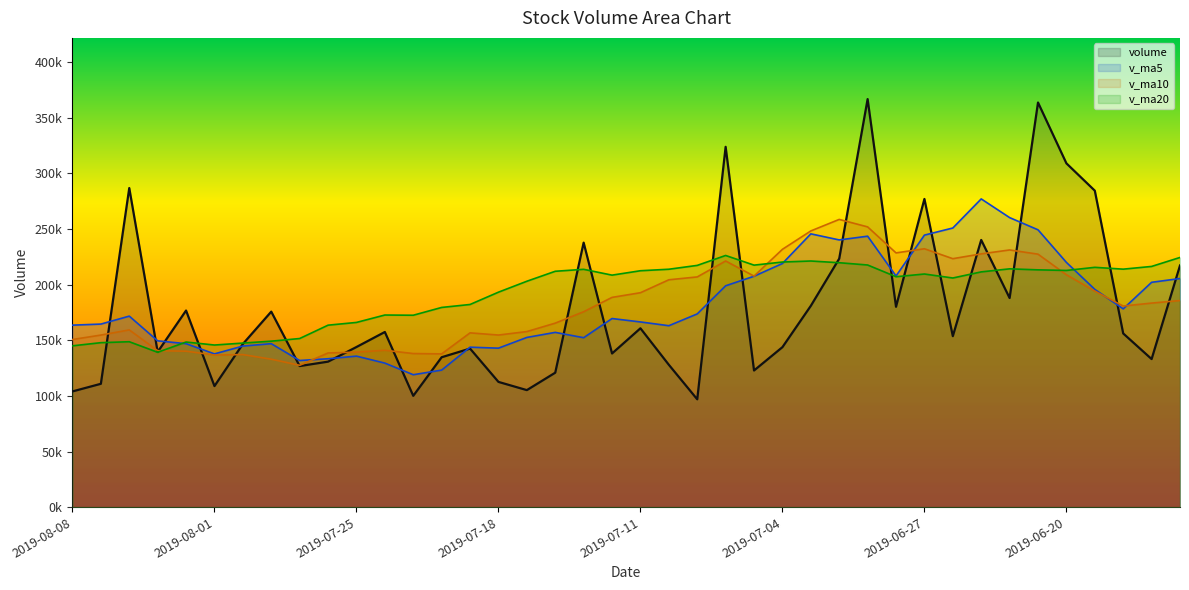

Between which two adjacent categories do v_ma10 and v_ma5 first intersect?

2019-07-29 and 2019-07-26